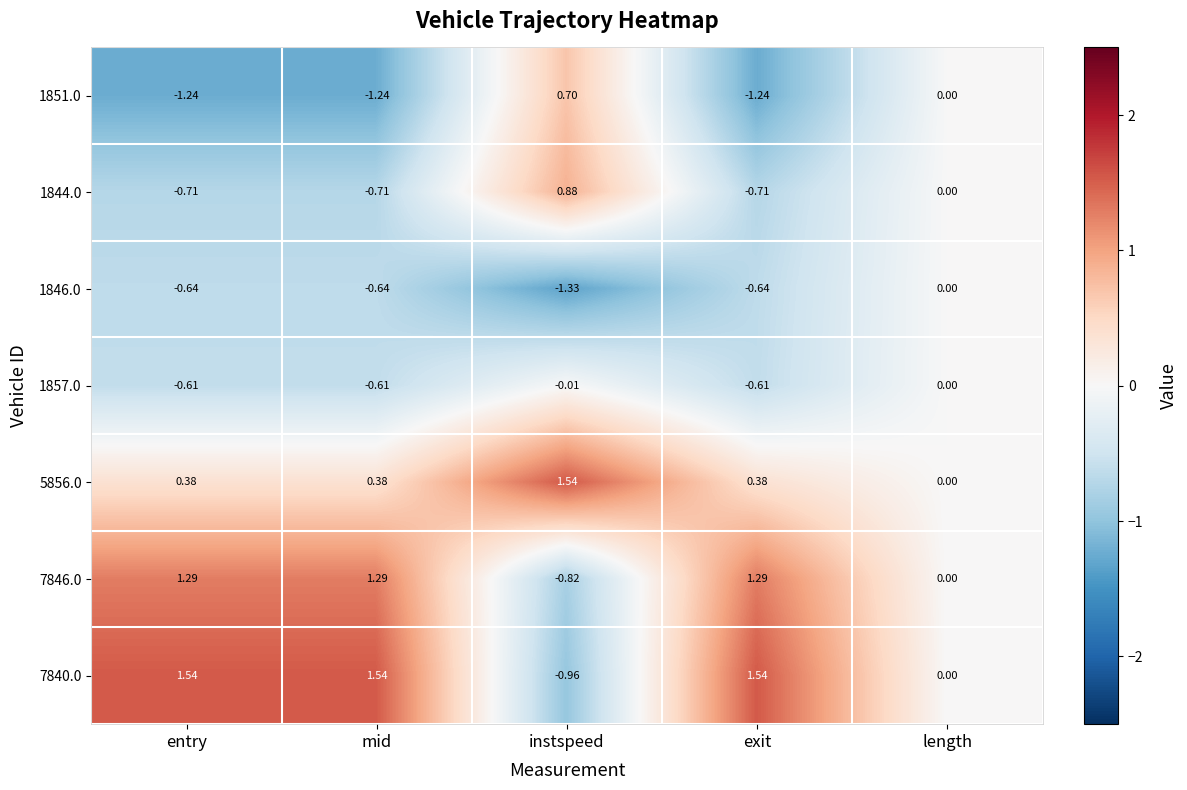

How many values in 7846.0 are below zero?

1